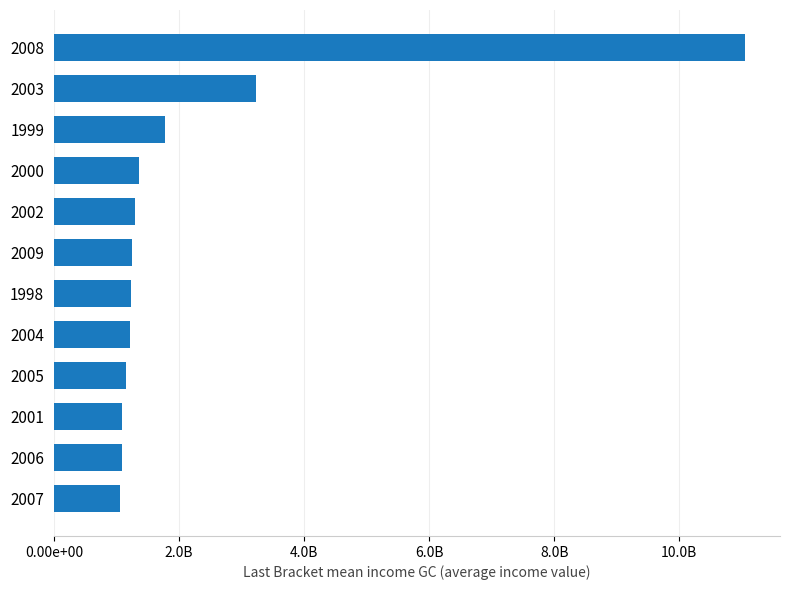

Does the chart contain any negative values?

No